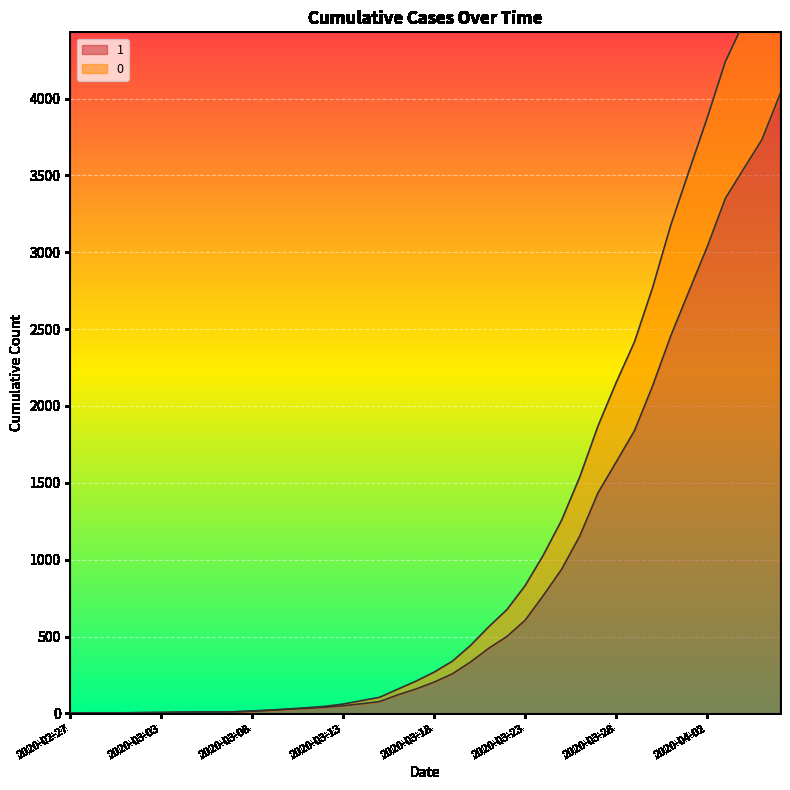

Is the value of 1 at 2020-04-01 greater than the value of 0 at 2020-03-11?

Yes